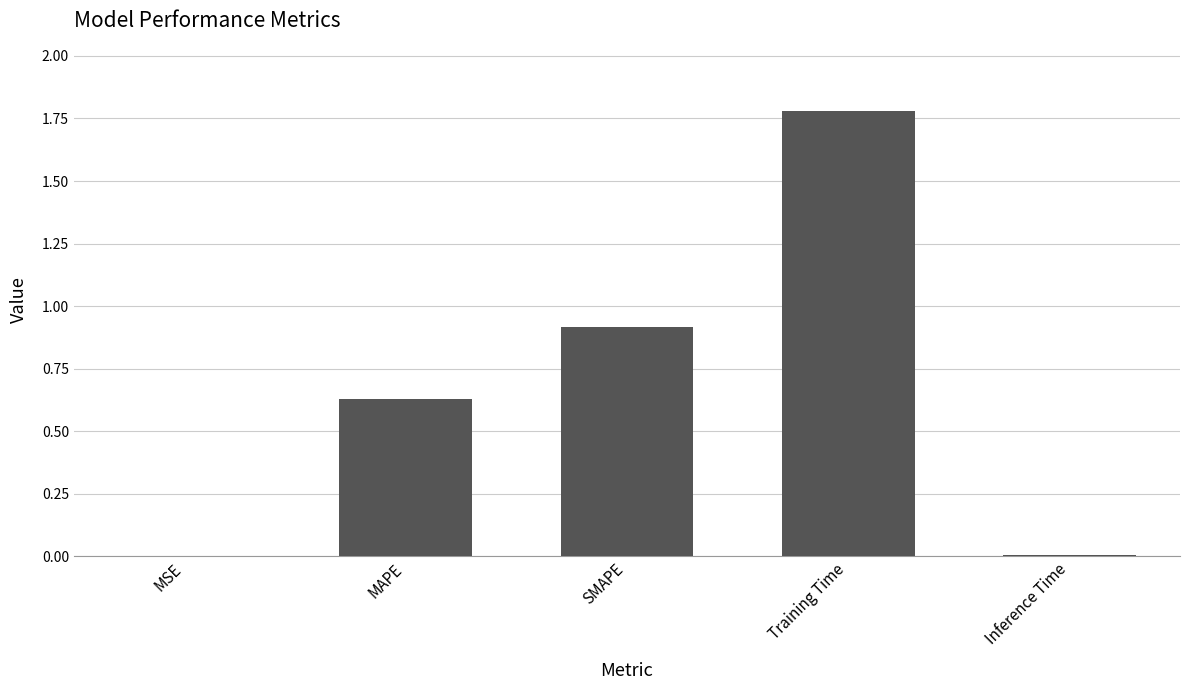

What is the change in value from MSE to SMAPE?

+0.9